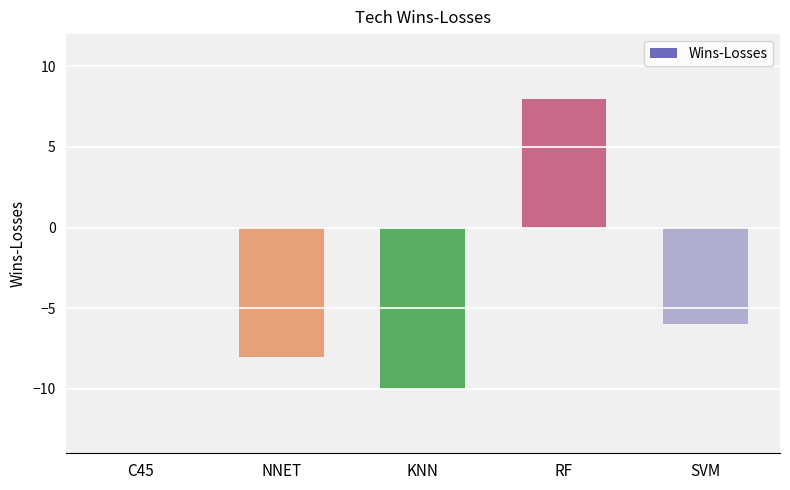

Which label corresponds to the largest value in the chart?

RF